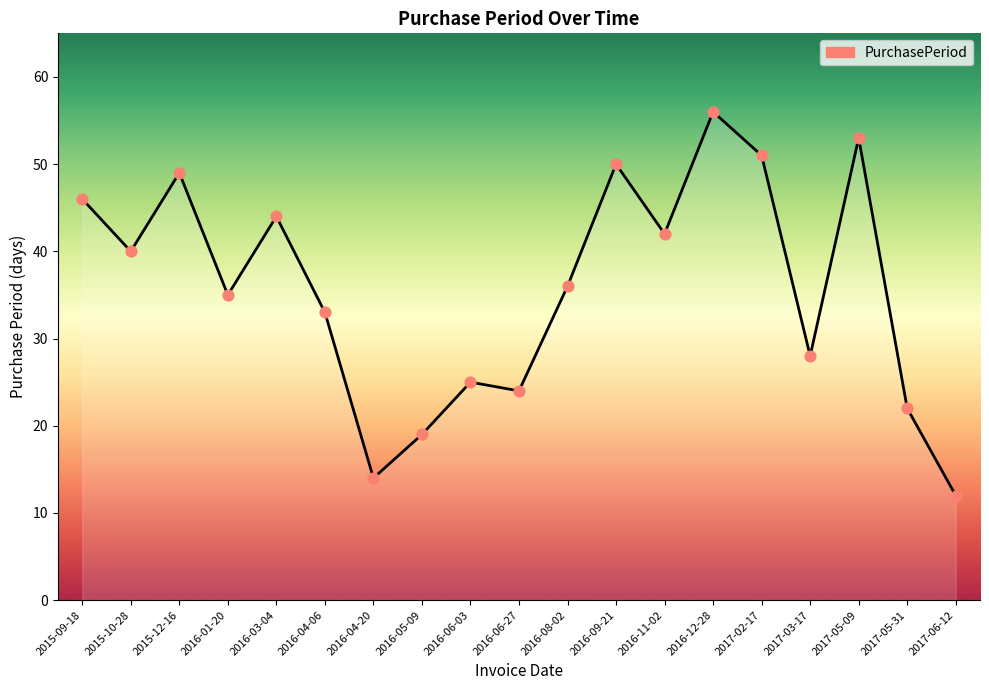

Between 2016-12-28 and 2016-03-04, which is larger?

2016-12-28